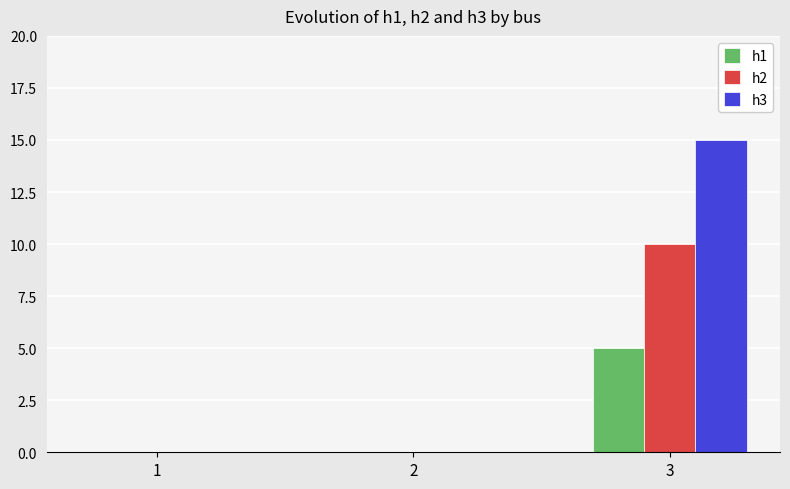

Reading left to right, list all the values displayed in this chart.

h1: 1=0	2=0	3=5
h2: 1=0	2=0	3=10
h3: 1=0	2=0	3=15